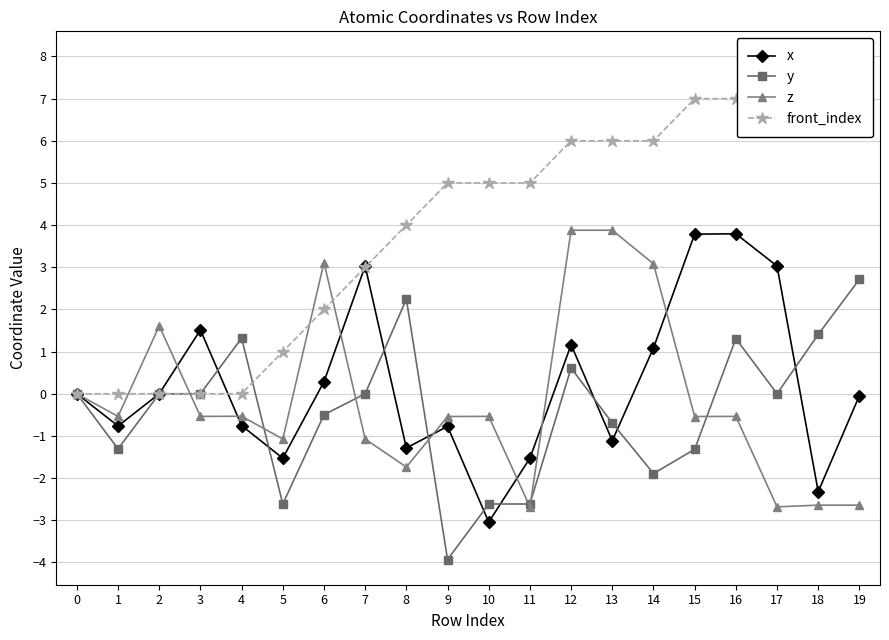

Which category has the lowest value across all series?

9